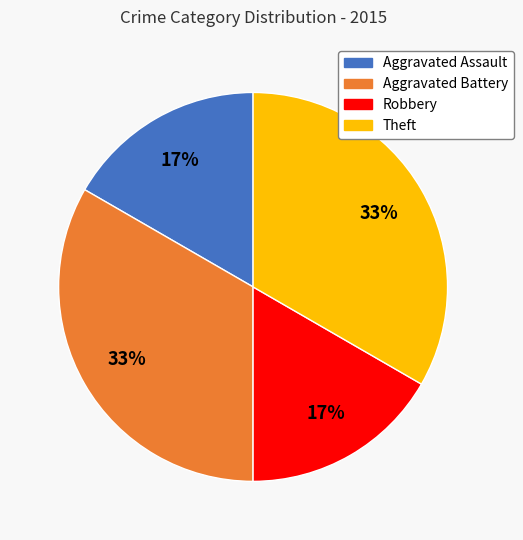

To the nearest percent, what is the average slice percentage?

25%